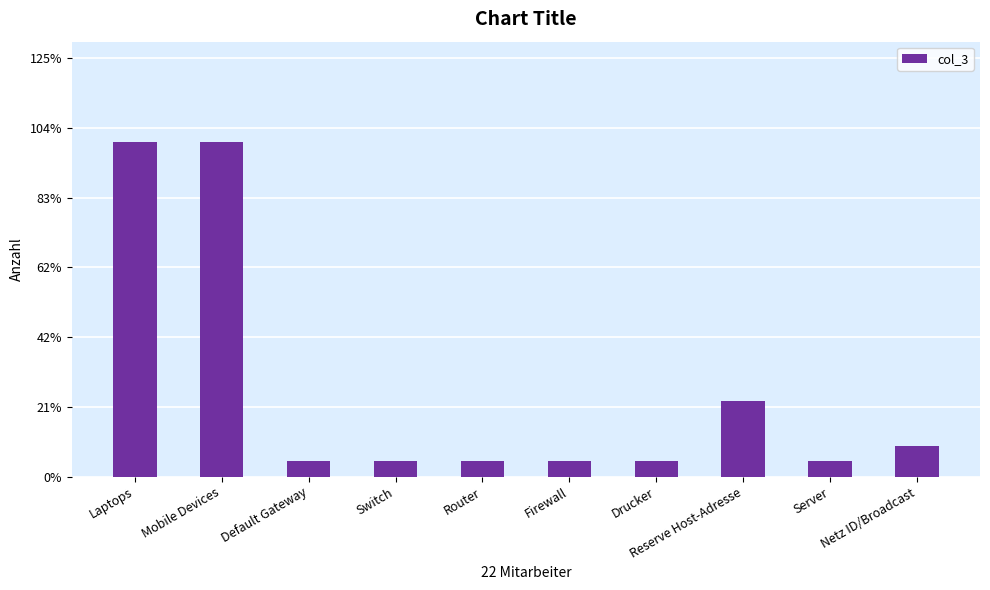

What is the label of the 9th bar from the left?

Server